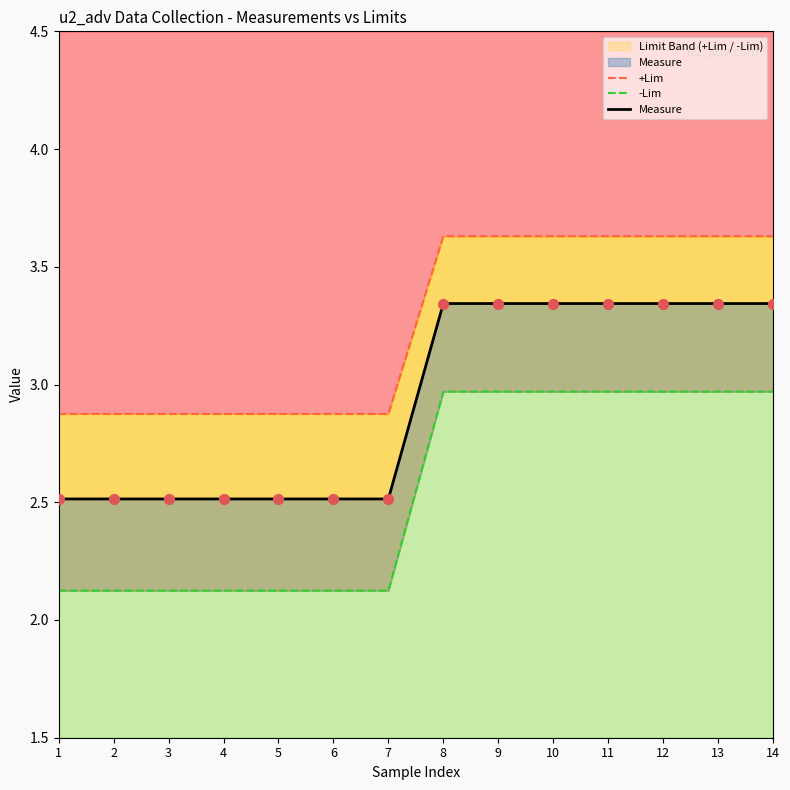

At which category is the sum across all series the highest?

8